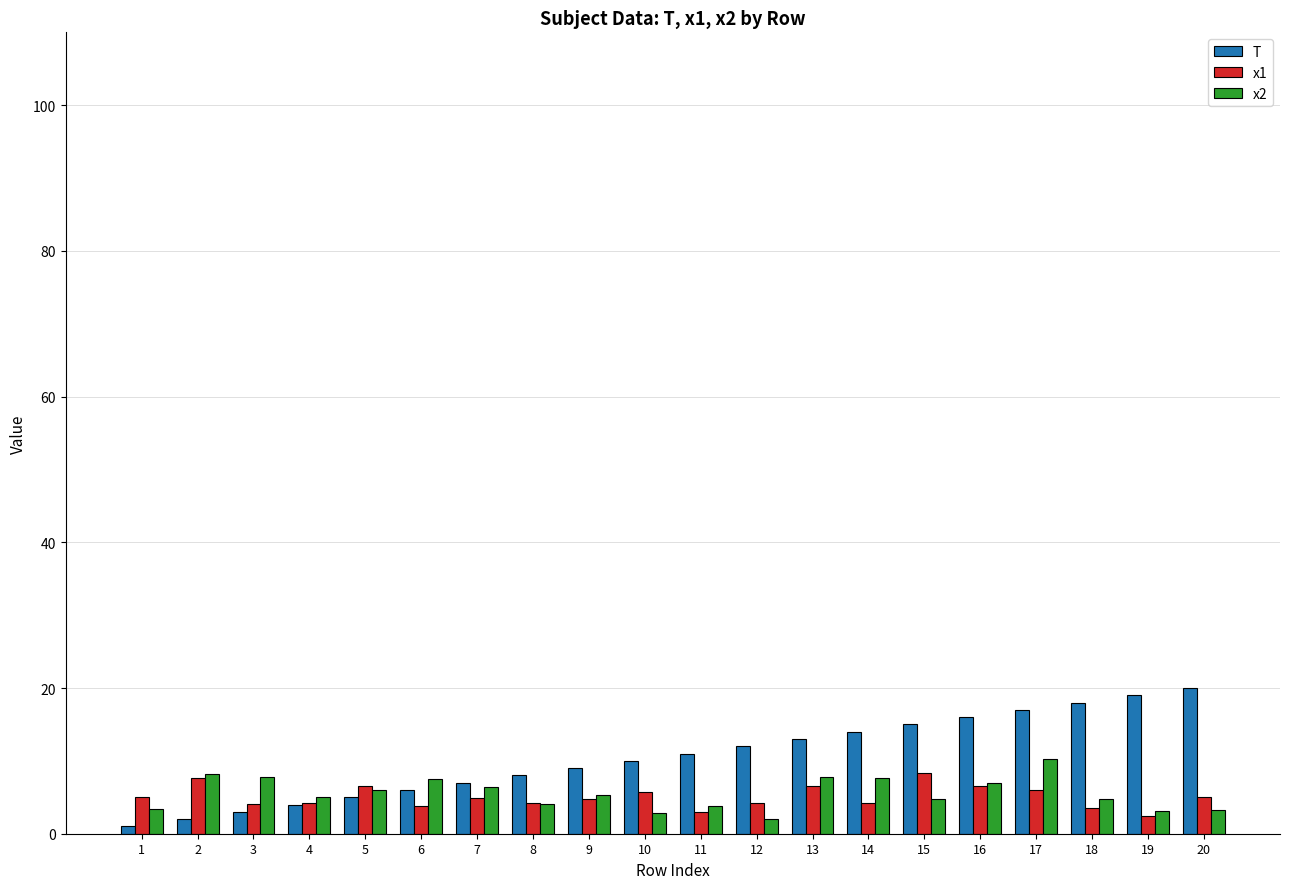

What is the sum of all x2 values?

111.0